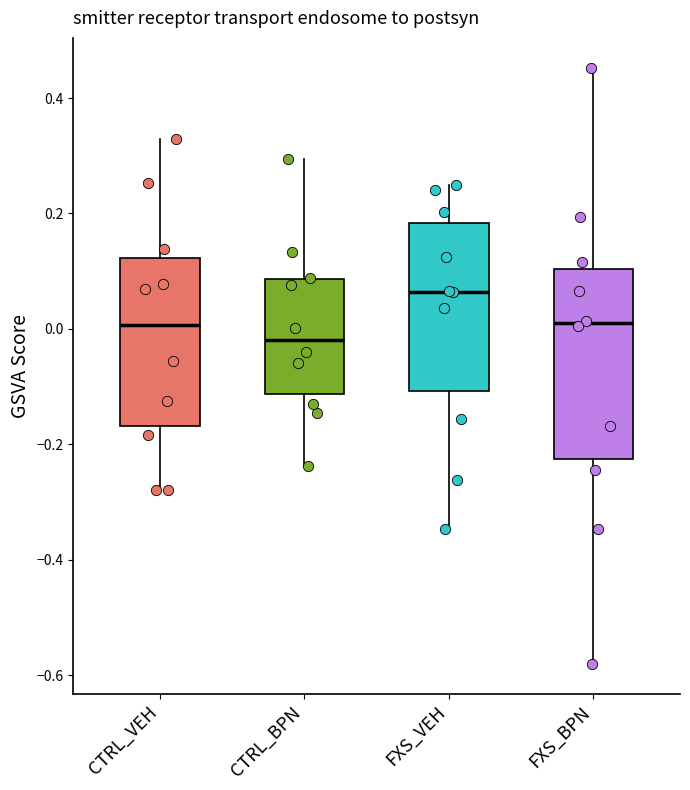

Where does the upper whisker of the box for CTRL_VEH end on the y-axis? The values are not printed on the chart, so give them approximately, as read against the axis.

0.32